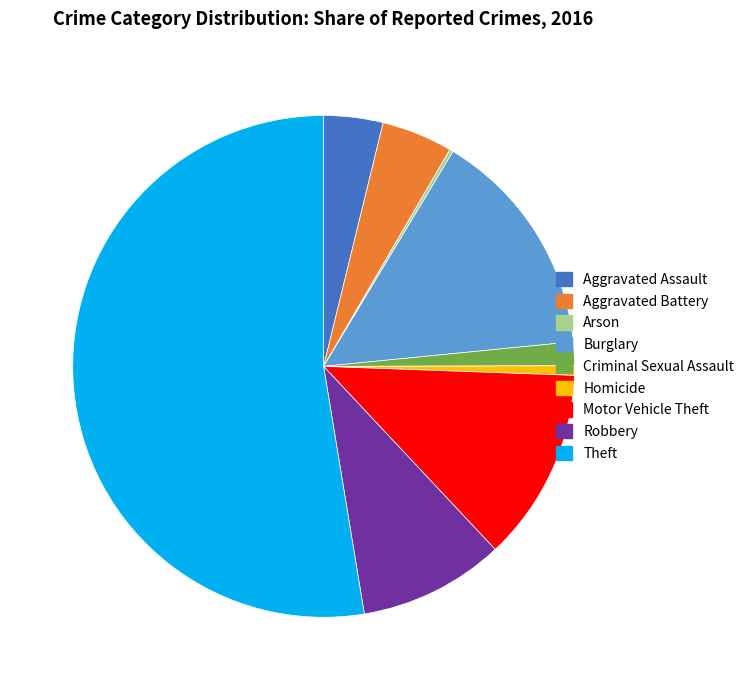

Between Robbery and Criminal Sexual Assault, which is larger?

Robbery